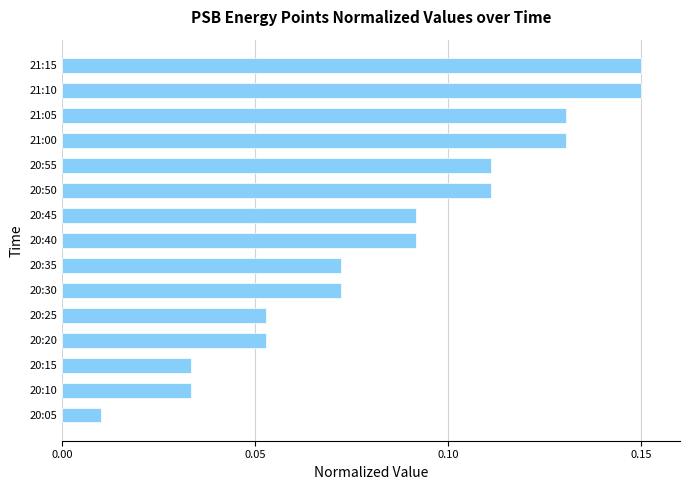

Between 20:30 and 21:00, which is larger?

21:00